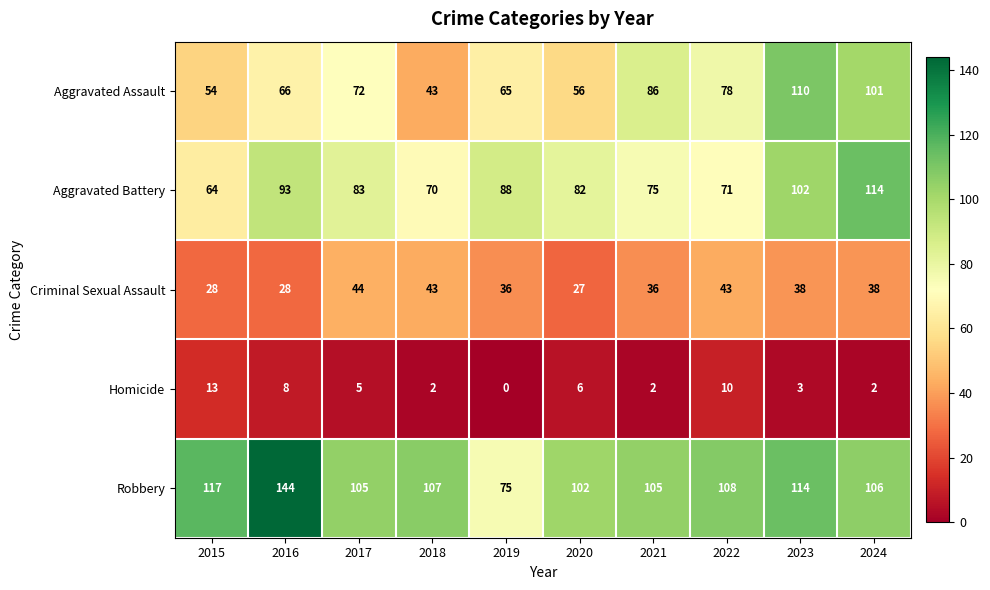

Which series has the largest range (max minus min)?

Robbery